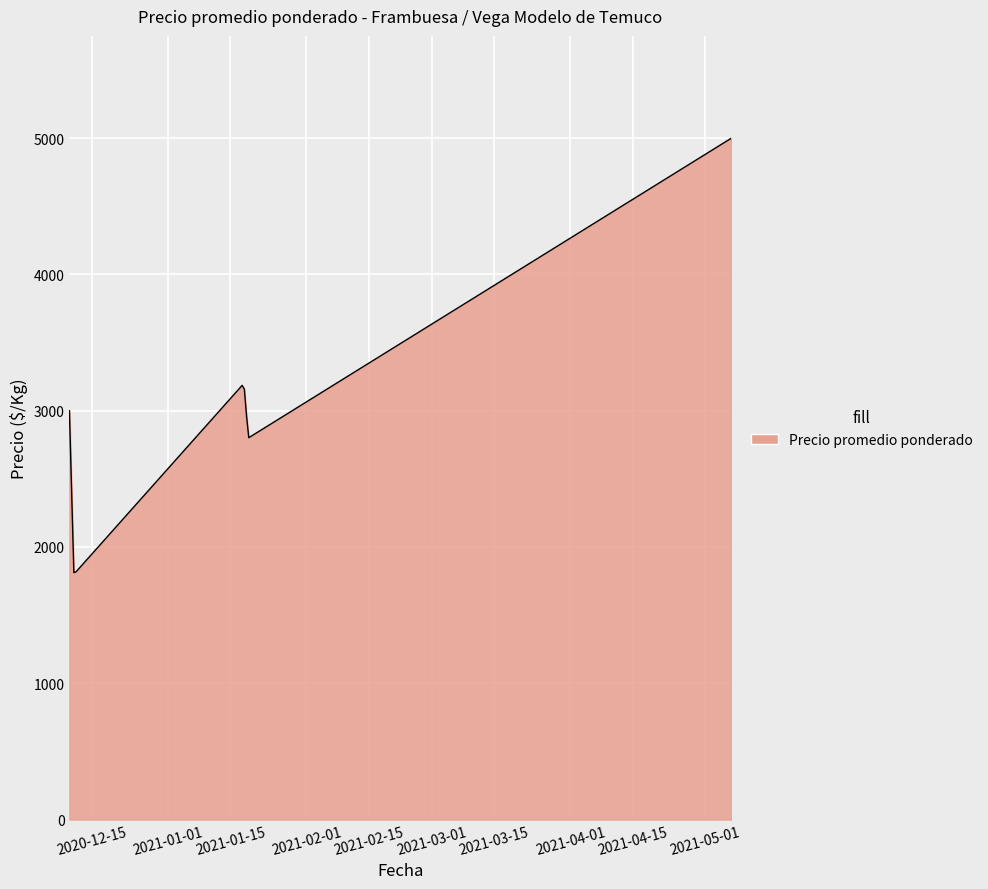

What is the greatest value displayed?

5000.0